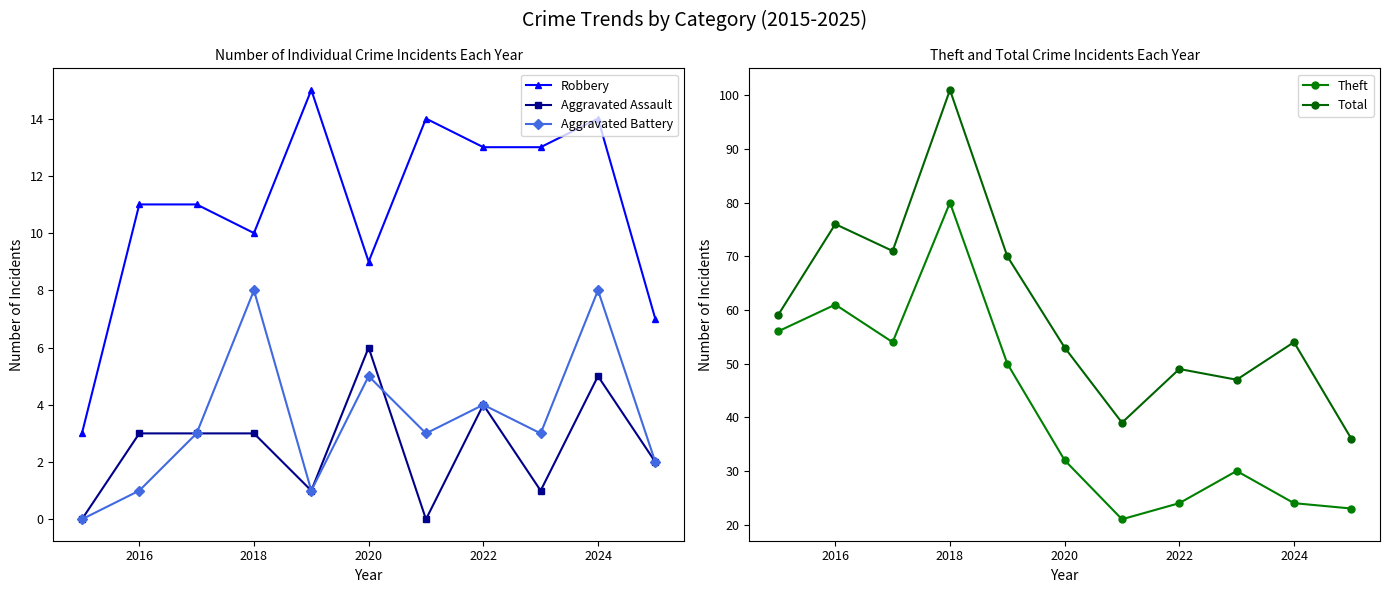

True or false: Total and Theft cross at least once.

False